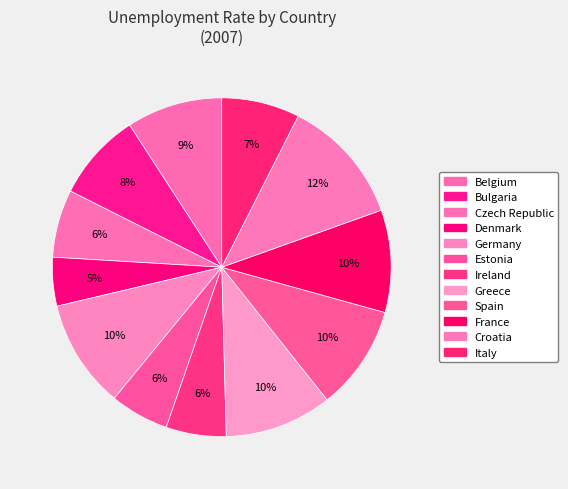

To the nearest percent, what is the average slice percentage?

8%